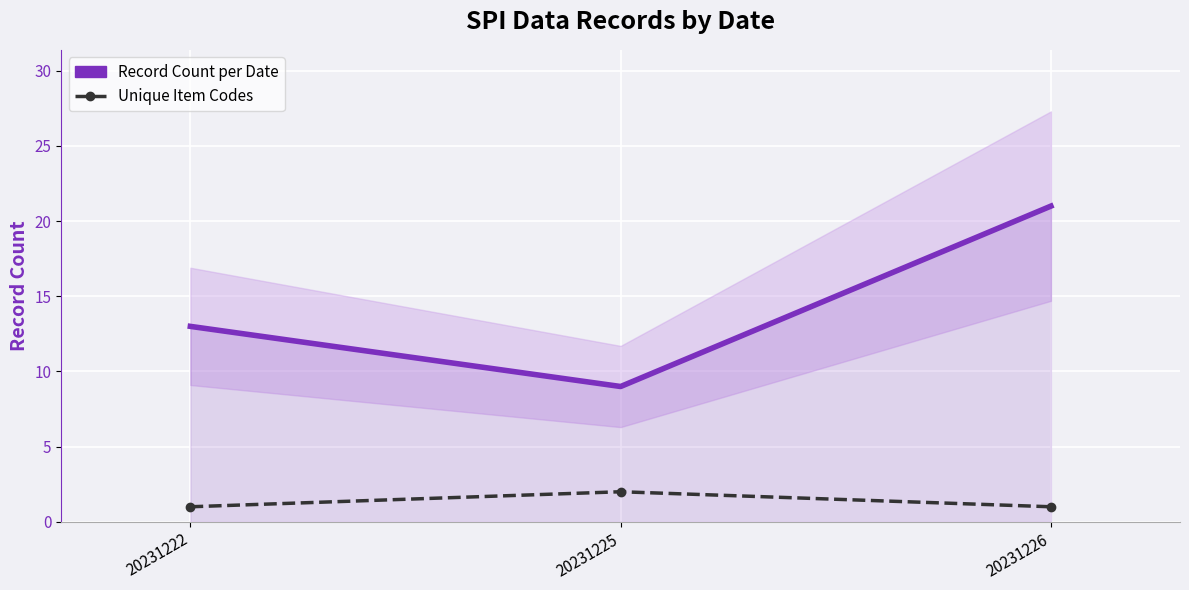

True or false: Unique Item Codes has a value of 2 at 20231222.

False